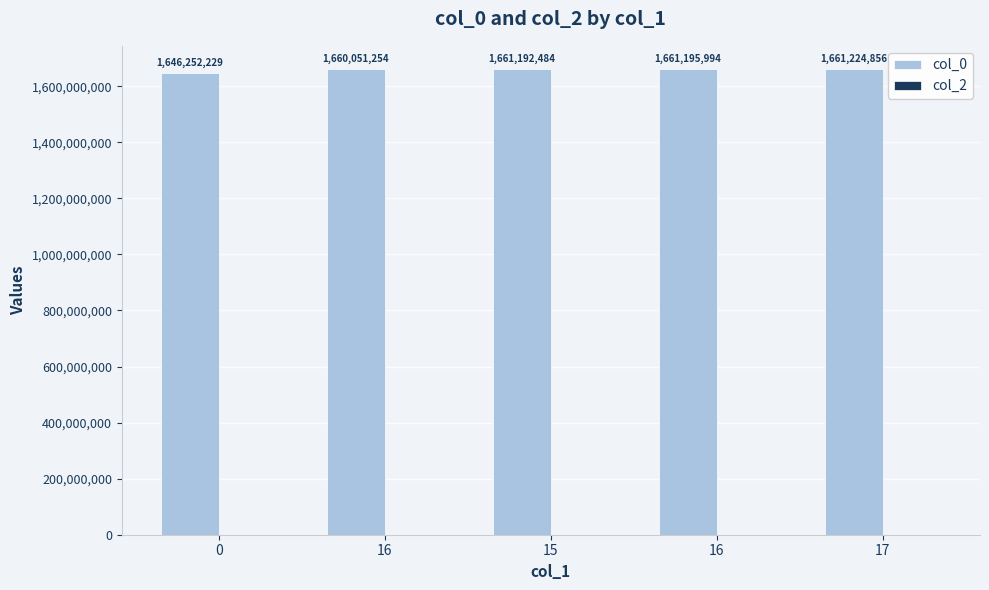

How many categories are shown in the chart?

5